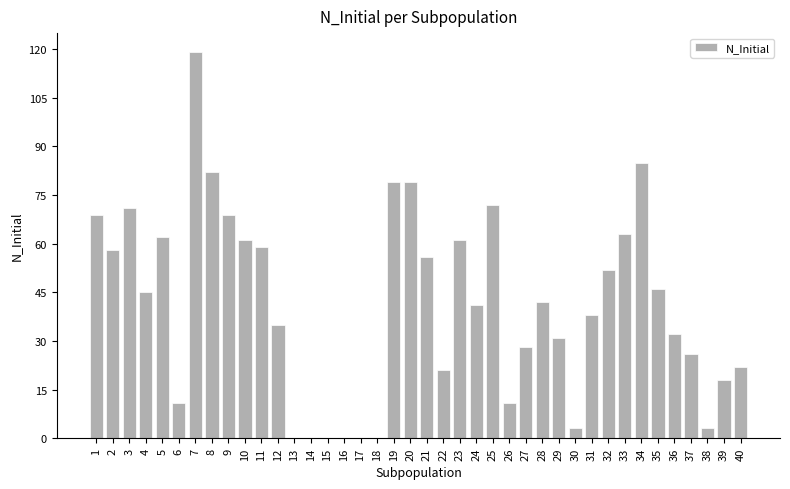

The chart shows a value of 38 at 31. True or false?

True